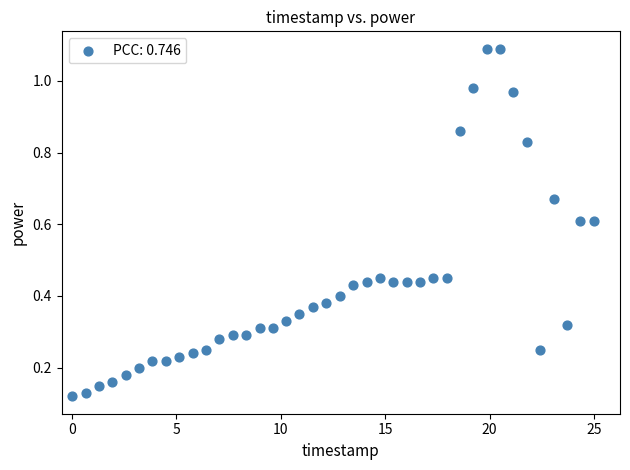

What is the range of X values (max minus min)?

25.0